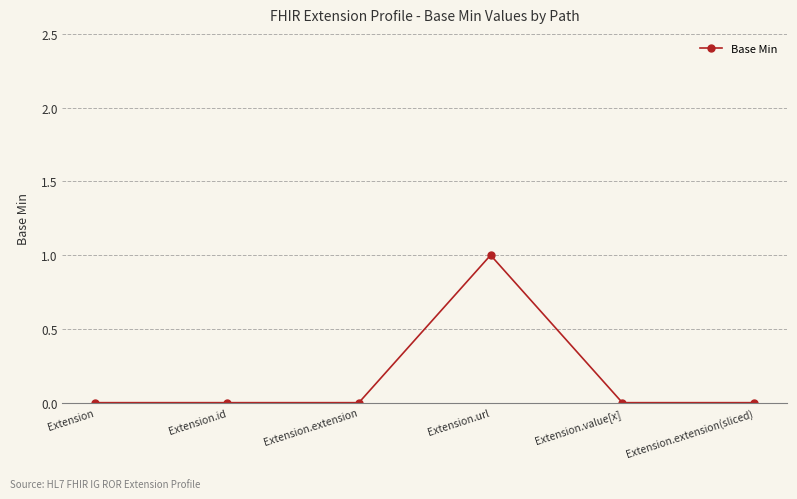

How many series are shown in this chart?

1